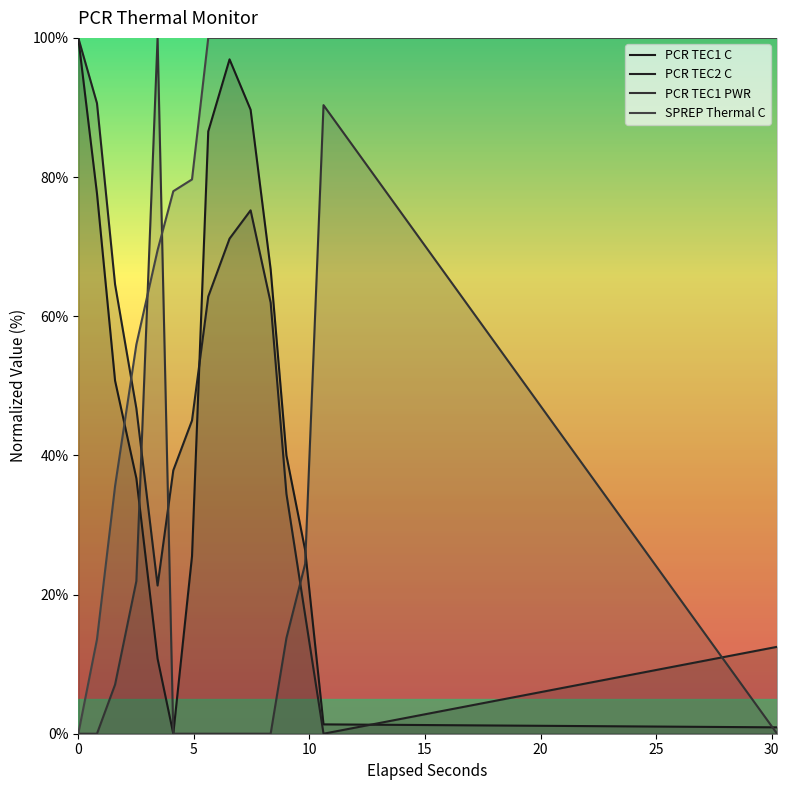

Reading left to right, list all the values displayed in this chart.

PCR TEC1 C: 100.0	77.6	50.7	36.7	10.8	0.0	25.5	86.6	96.9	89.7	66.7	40.0	26.4	1.3	0.9
PCR TEC2 C: 100.0	90.6	64.6	46.8	21.3	37.9	45.0	62.8	71.2	75.2	62.0	34.5	17.0	0.0	12.5
PCR TEC1 PWR: 0.0	0.0	7.1	21.9	100.0	0.0	0.0	0.0	0.0	0.0	0.0	13.8	24.4	90.3	0.0
SPREP Thermal C: 0.0	13.6	35.6	55.9	69.5	78.0	79.7	100.0	100.0	100.0	100.0	100.0	100.0	100.0	100.0